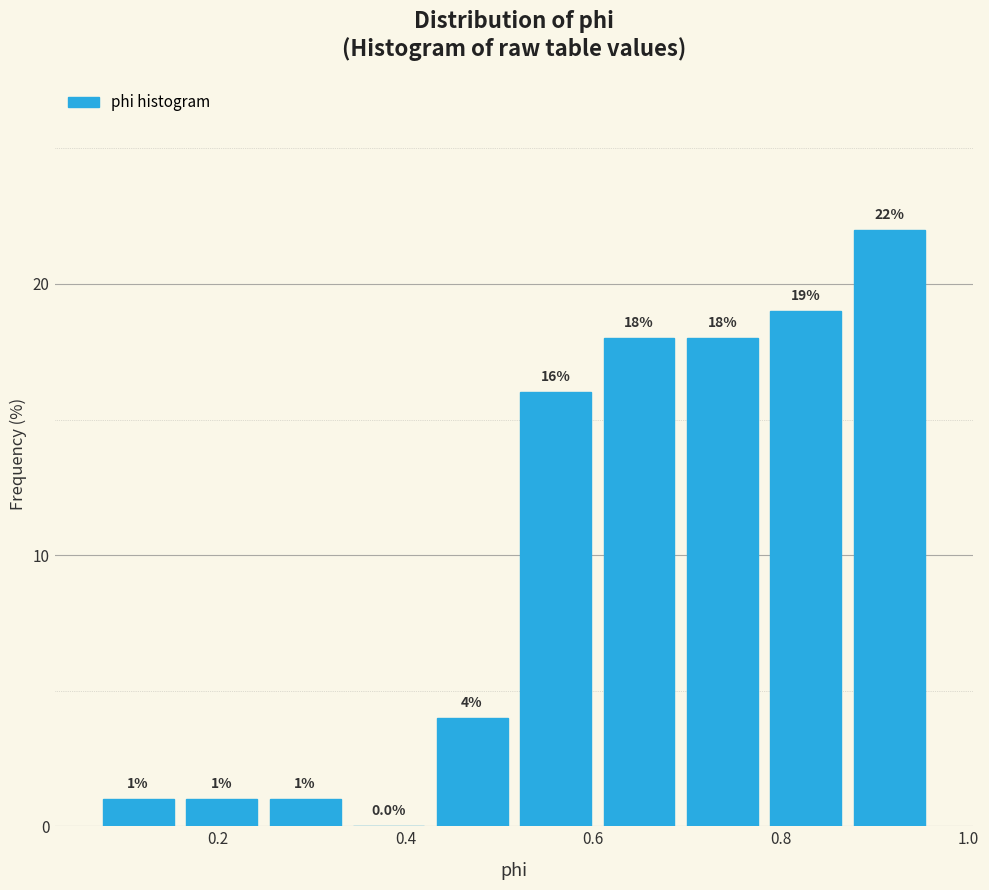

Over which range of the x-axis is the bar tallest?

0.88 to 0.96